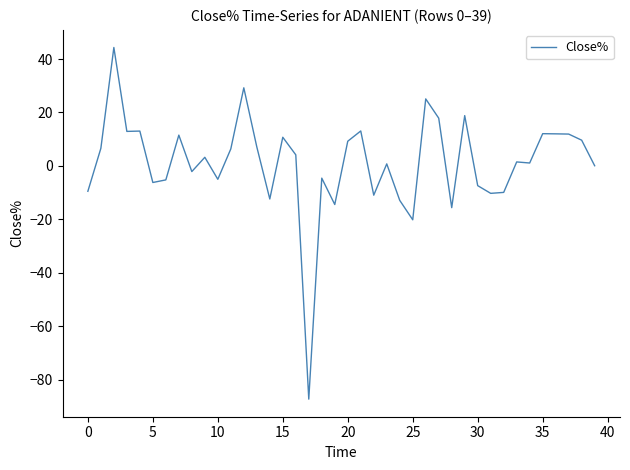

What is the difference between the maximum and minimum values?

131.5